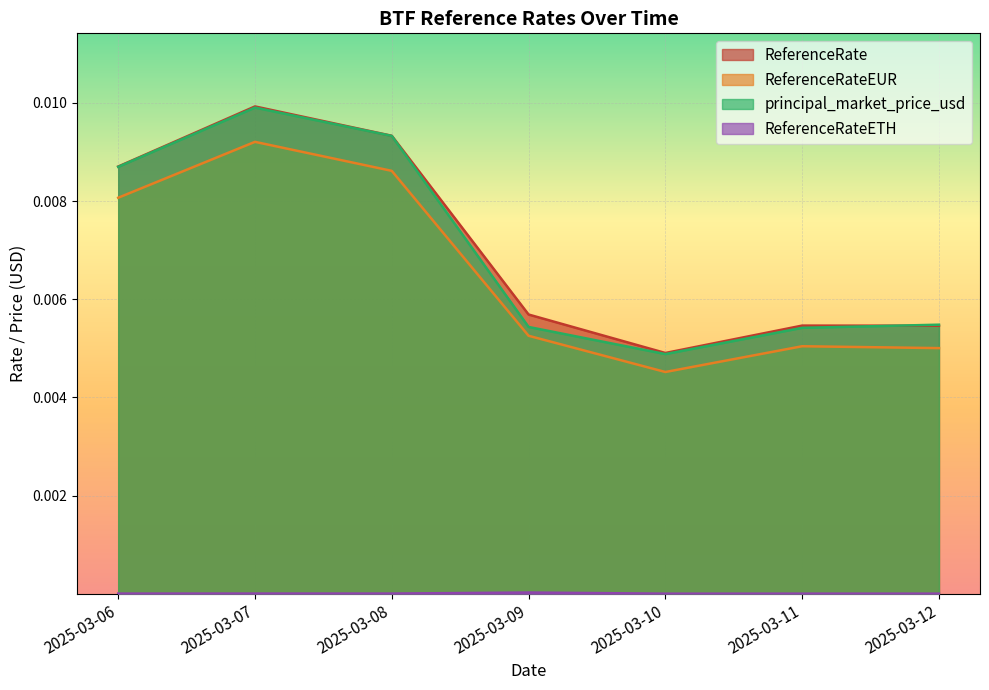

True or false: ReferenceRateETH and ReferenceRate intersect in this chart.

False